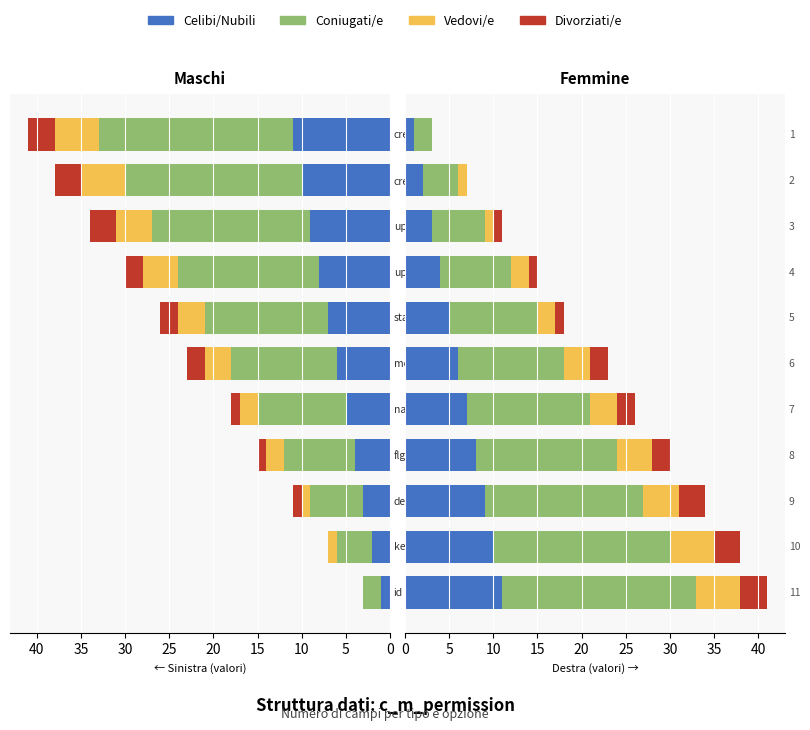

How many positive values does the Vedovi/e series have?

10